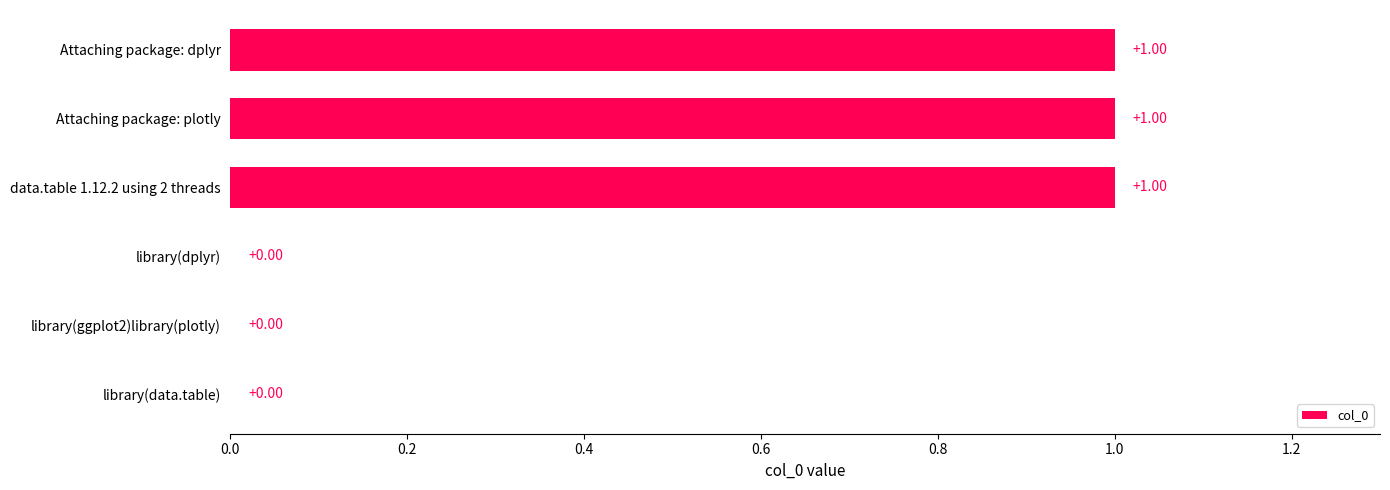

How many positive values are there?

3